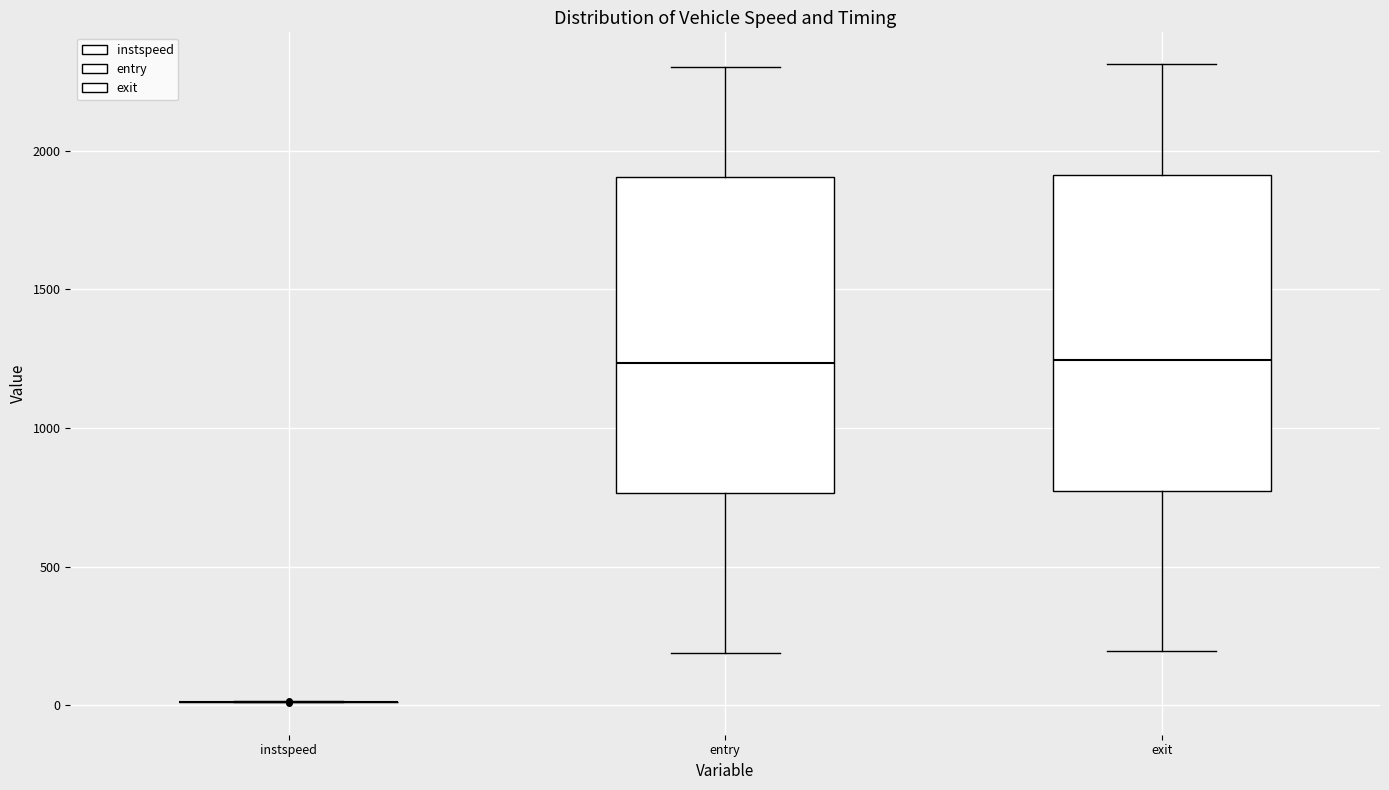

Where does the lower whisker of the box for exit end on the y-axis? The values are not printed on the chart, so give them approximately, as read against the axis.

200